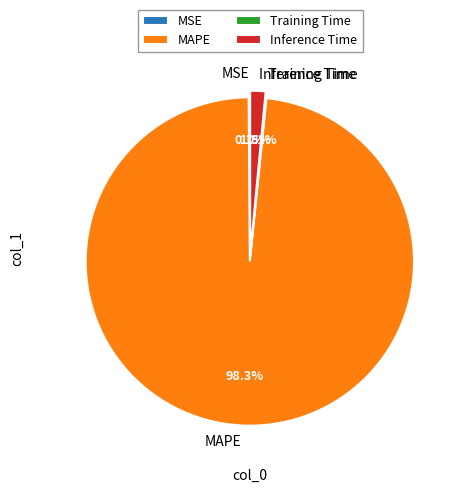

Between Inference Time and MAPE, which is larger?

MAPE